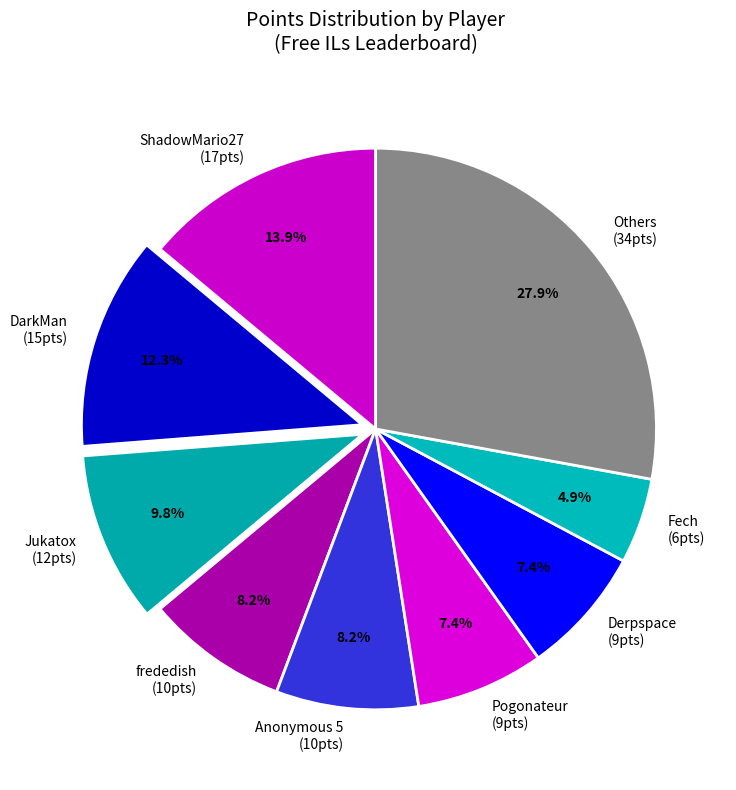

Is there any slice that represents more than half of the pie?

No